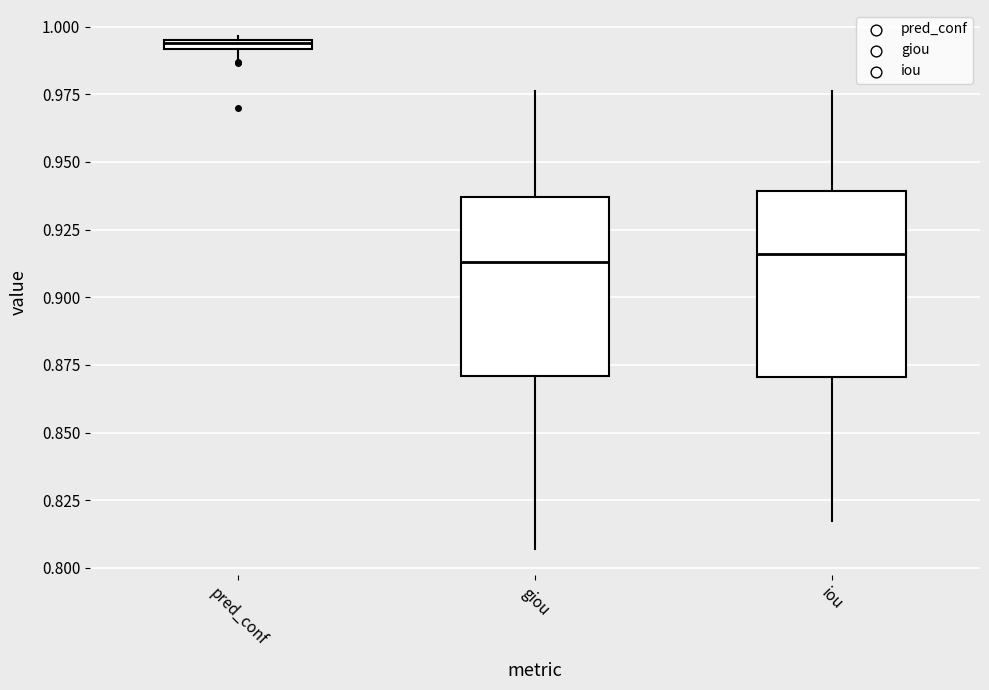

Where does the lower whisker of the box for giou end on the y-axis? The values are not printed on the chart, so give them approximately, as read against the axis.

0.805